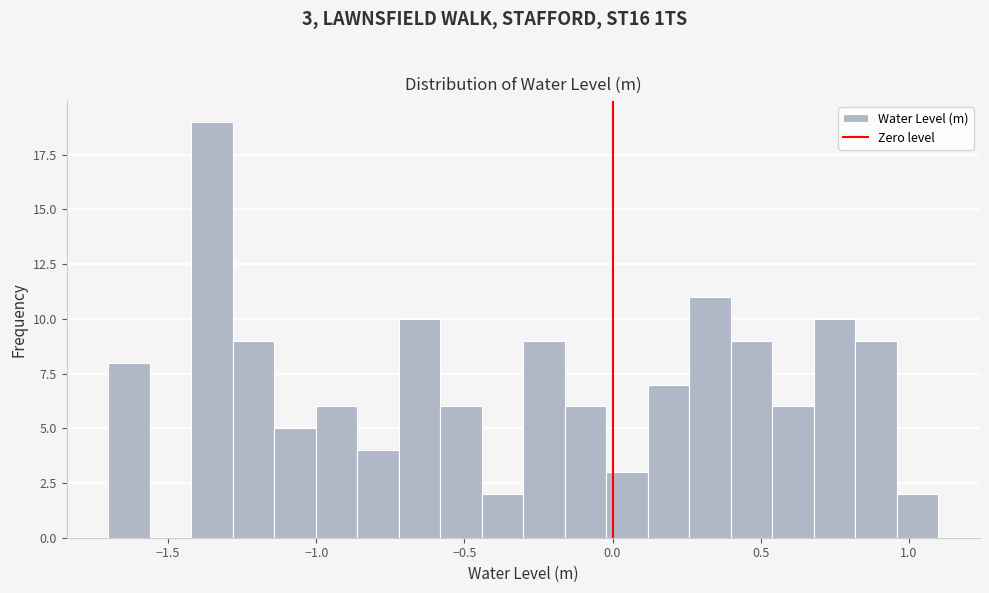

Read against the x-axis, roughly where is the centre of the tallest bar?

-1.35